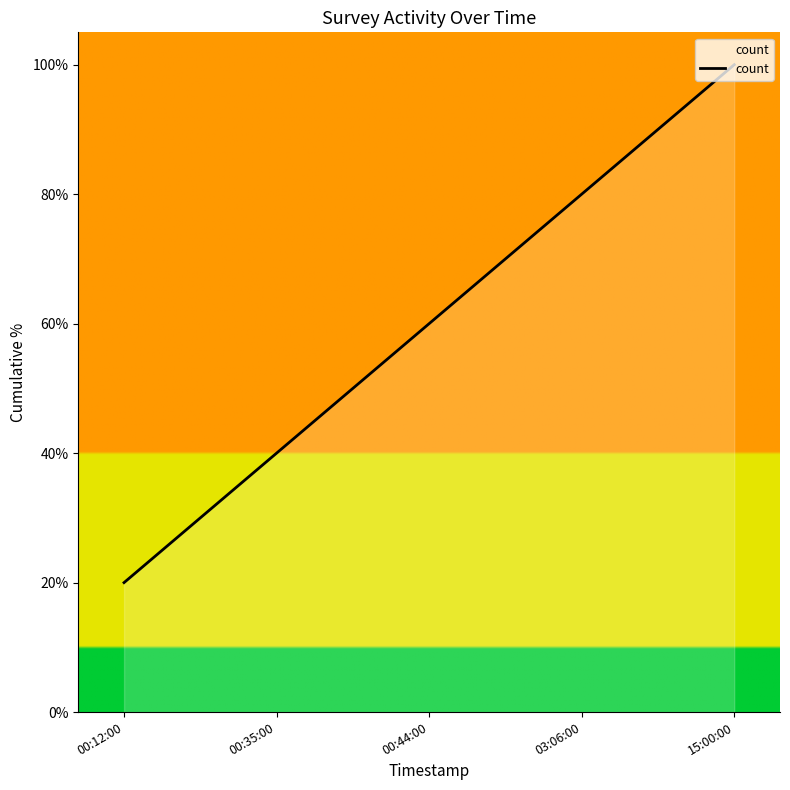

What is the sum of the values at 00:35:00 and 15:00:00?

1.4